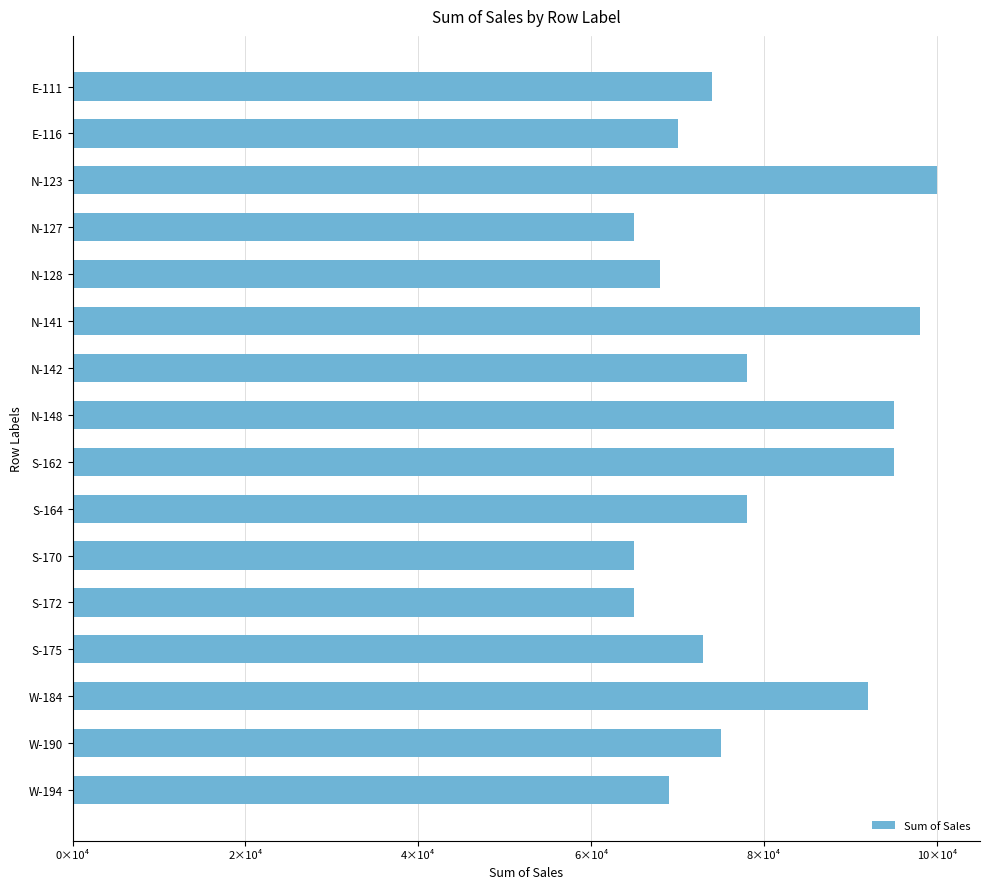

Are the bars horizontal?

Yes